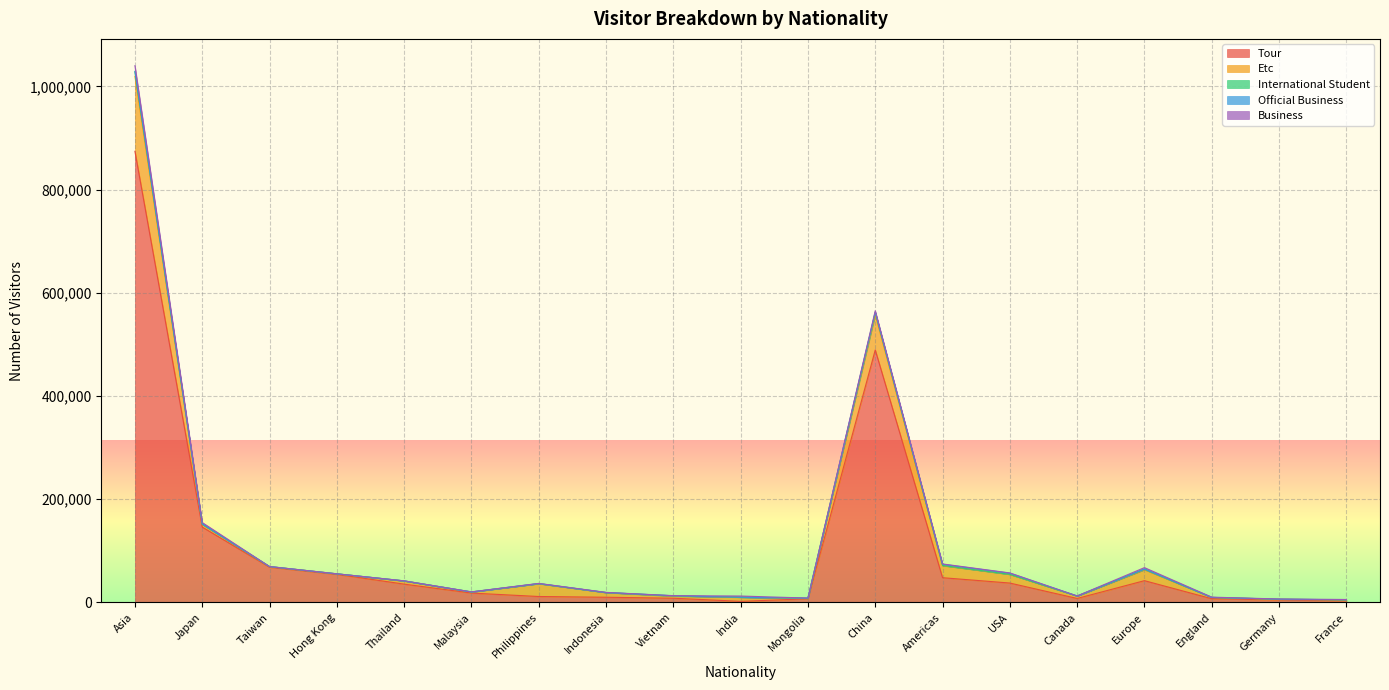

Reading left to right, list all the values displayed in this chart.

Tour: Asia=874239	Japan=146111	Taiwan=68286	Hong Kong=54501	Thailand=35546	Malaysia=18216	Philippines=11546	Indonesia=10102	Vietnam=8207	India=2174	Mongolia=7132	China=489256	Americas=47991	USA=37630	Canada=7766	Europe=42243	England=7260	Germany=4952	France=3499
Etc: Asia=145244	Japan=4936	Taiwan=1138	Hong Kong=916	Thailand=6084	Malaysia=2041	Philippines=24766	Indonesia=8986	Vietnam=3961	India=7836	Mongolia=642	China=67989	Americas=23267	USA=16637	Canada=4697	Europe=21205	England=2485	Germany=1228	France=1328
International Student: Asia=8651	Japan=776	Taiwan=112	Hong Kong=71	Thailand=97	Malaysia=94	Philippines=202	Indonesia=114	Vietnam=711	India=134	Mongolia=404	China=5117	Americas=462	USA=220	Canada=43	Europe=1009	England=33	Germany=171	France=260
Official Business: Asia=1075	Japan=91	Taiwan=17	Hong Kong=2	Thailand=109	Malaysia=7	Philippines=129	Indonesia=45	Vietnam=65	India=32	Mongolia=231	China=68	Americas=2331	USA=2278	Canada=19	Europe=167	England=13	Germany=27	France=51
Business: Asia=10825	Japan=2948	Taiwan=70	Hong Kong=34	Thailand=41	Malaysia=201	Philippines=307	Indonesia=268	Vietnam=249	India=2285	Mongolia=111	China=2813	Americas=573	USA=447	Canada=68	Europe=2888	England=521	Germany=342	France=626